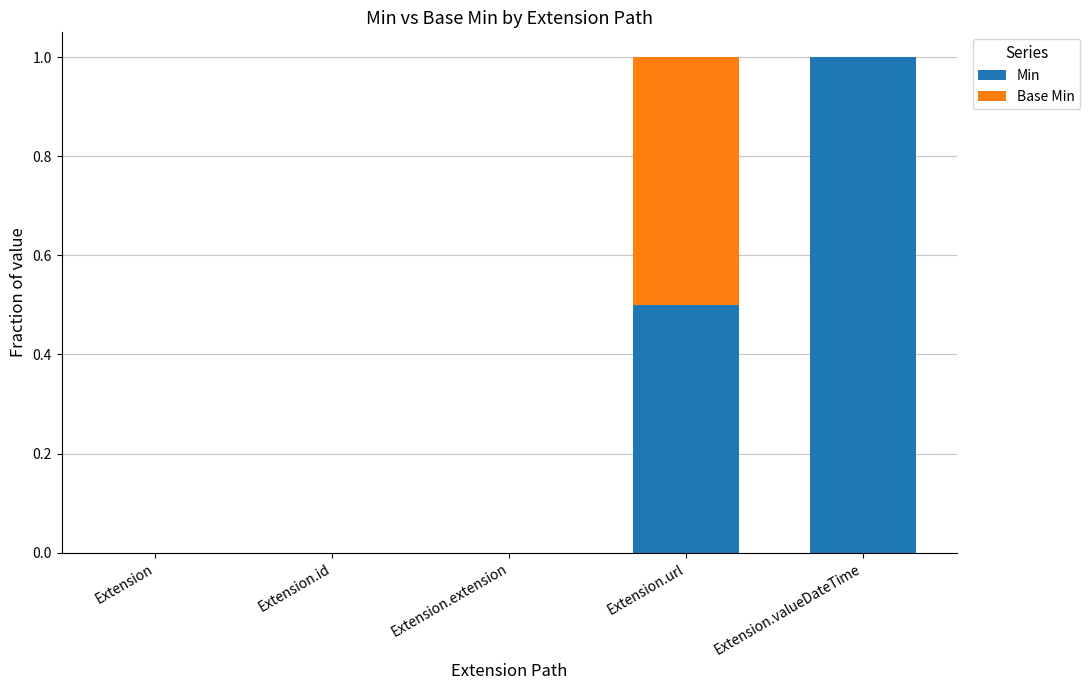

The value of Min at Extension.valueDateTime is 1.7. True or false?

False